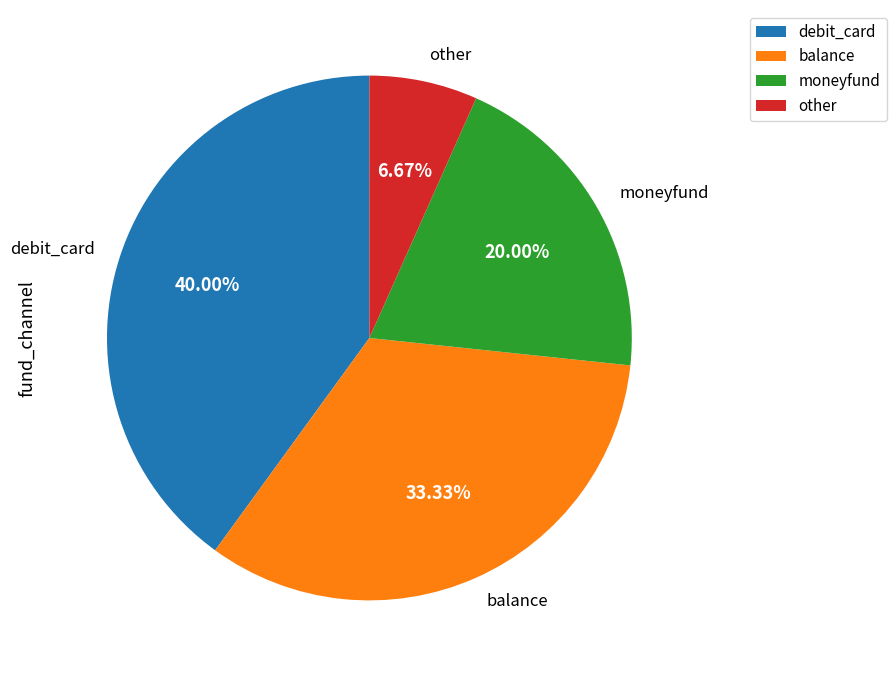

Does debit_card account for over 50% of the chart?

No